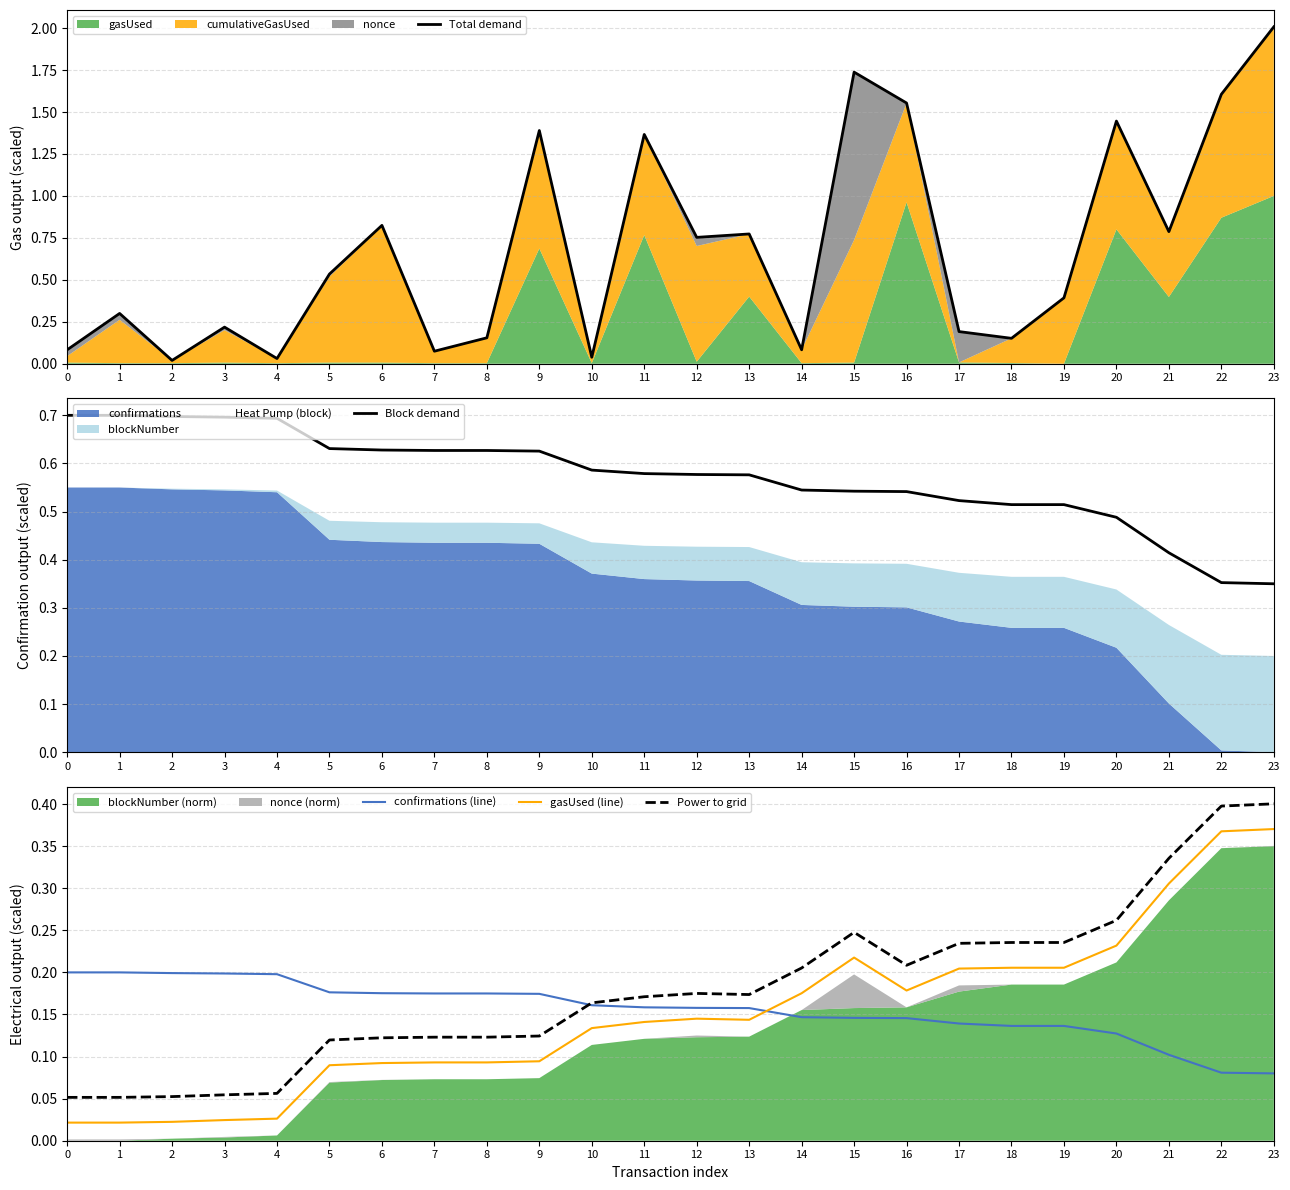

Between 4 and 17, which is larger?

17